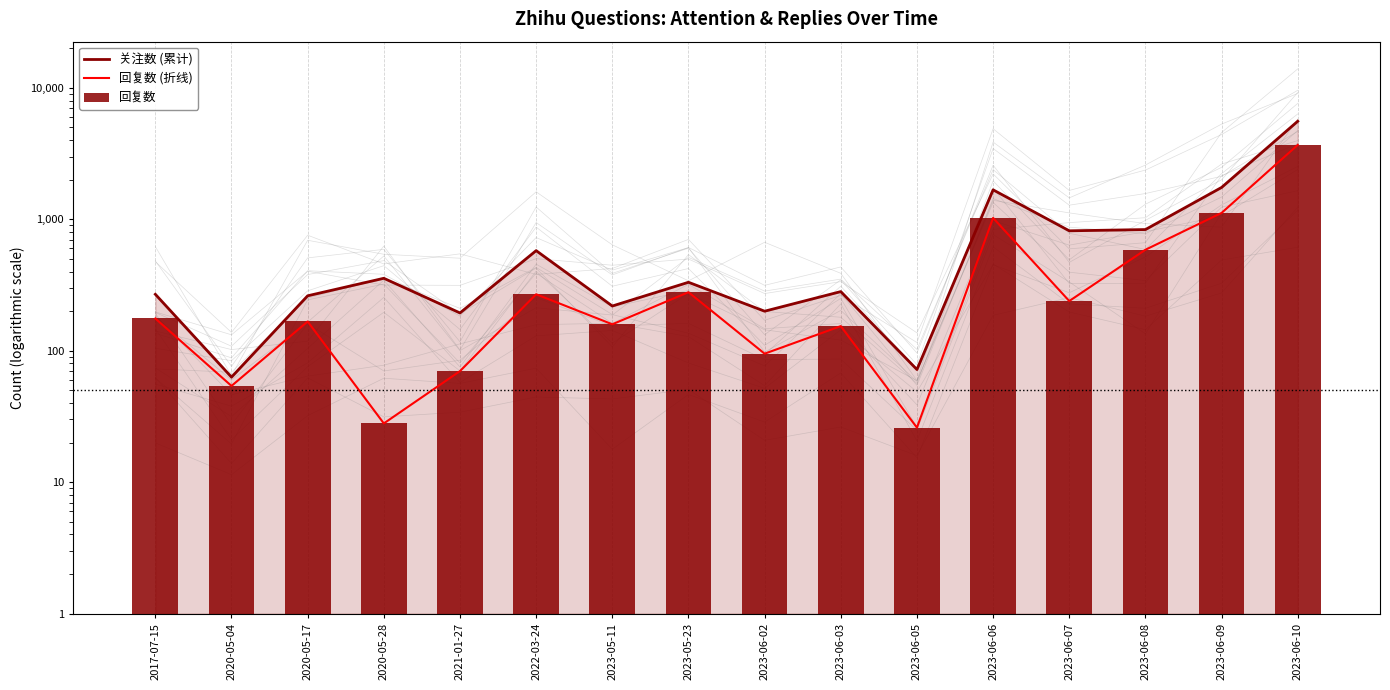

Where does the 回复数 (折线) series first go above 176?

2022-03-24